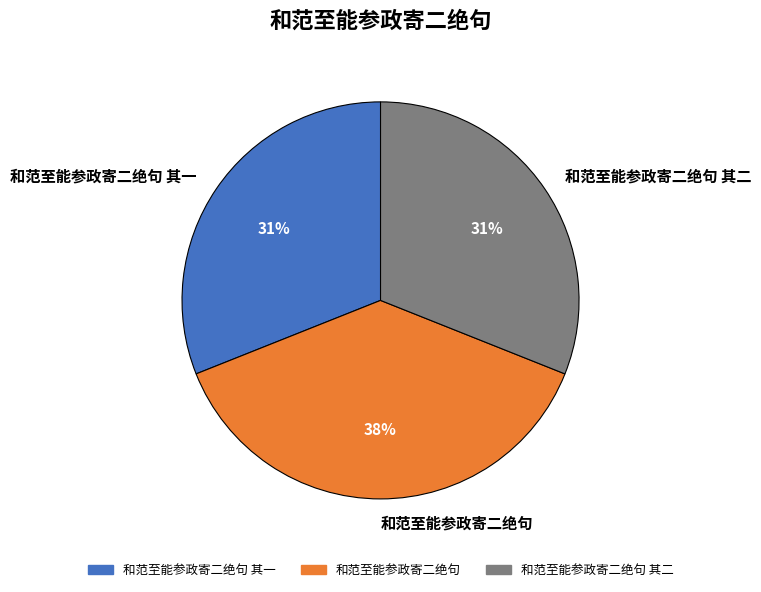

Does any single category account for the majority?

No